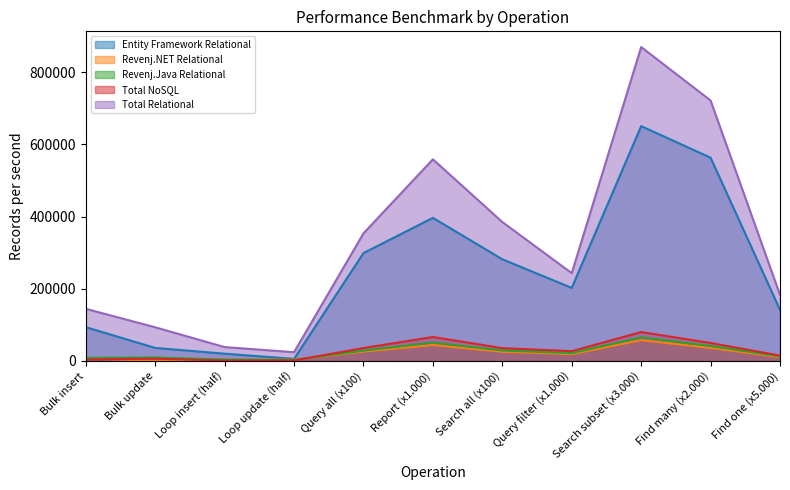

What is the difference between the Total Relational values at Search subset (x3.000) and Report (x1.000)?

311180